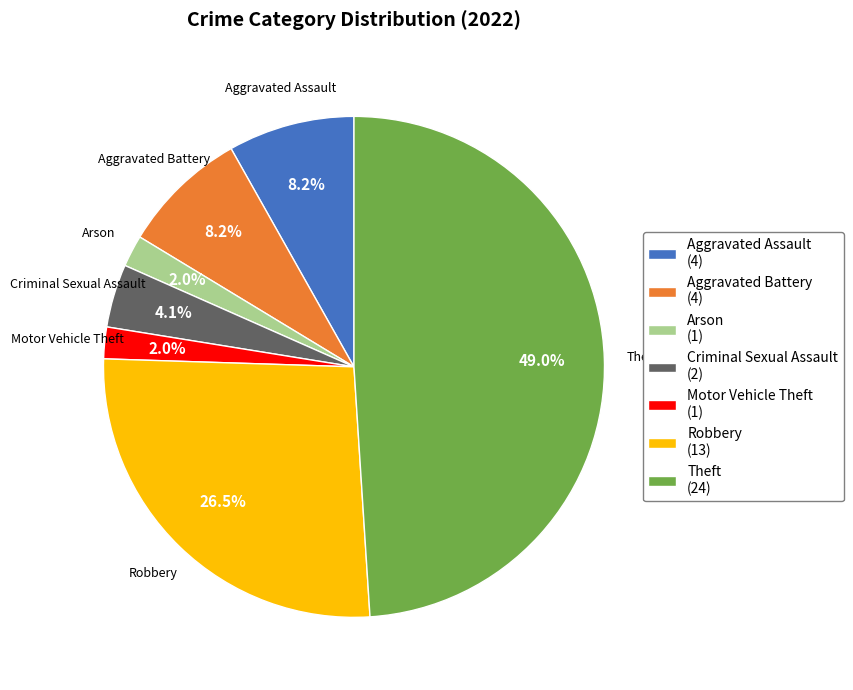

Count the number of slices in the pie.

7